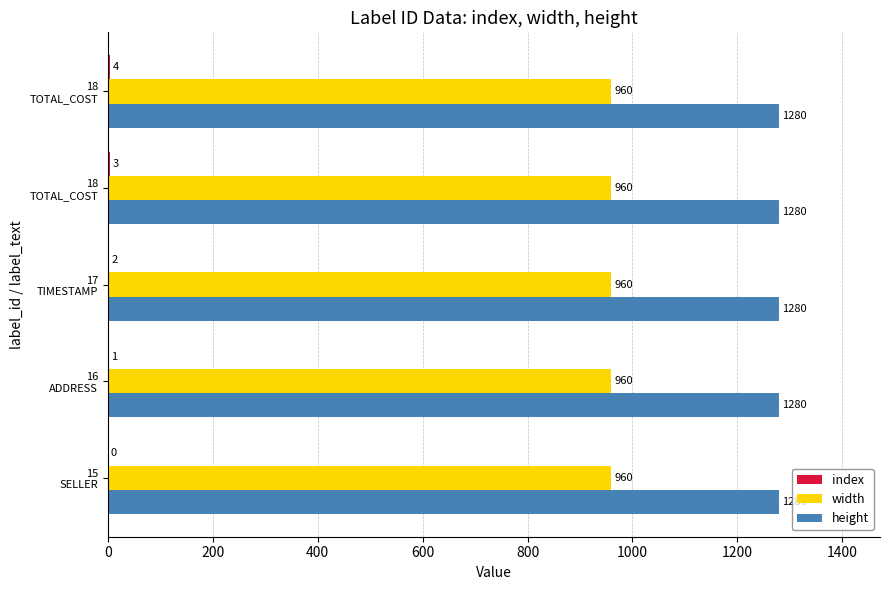

What is the sum of all width values?

4800